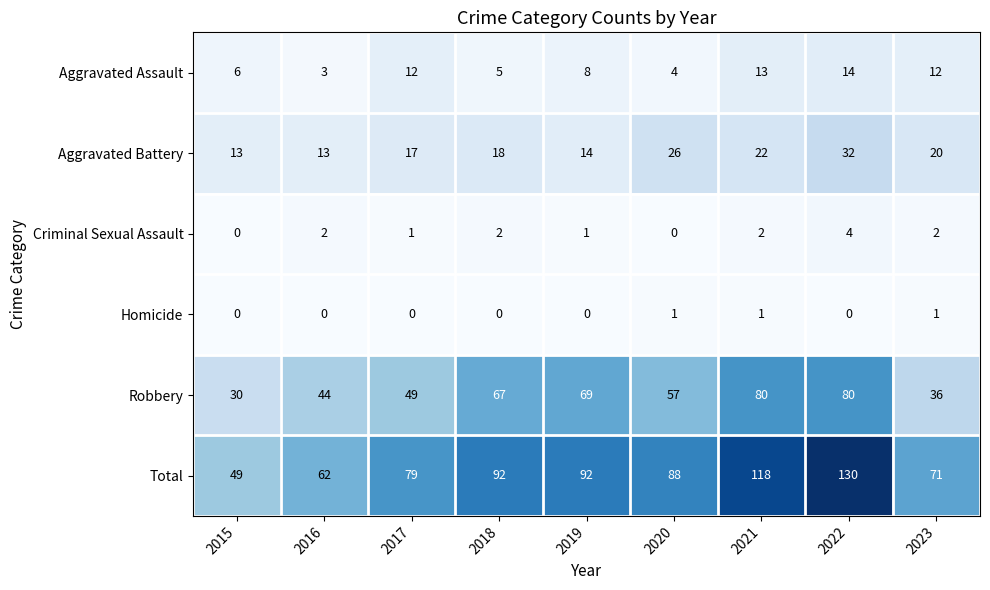

How many distinct data groups are displayed?

6